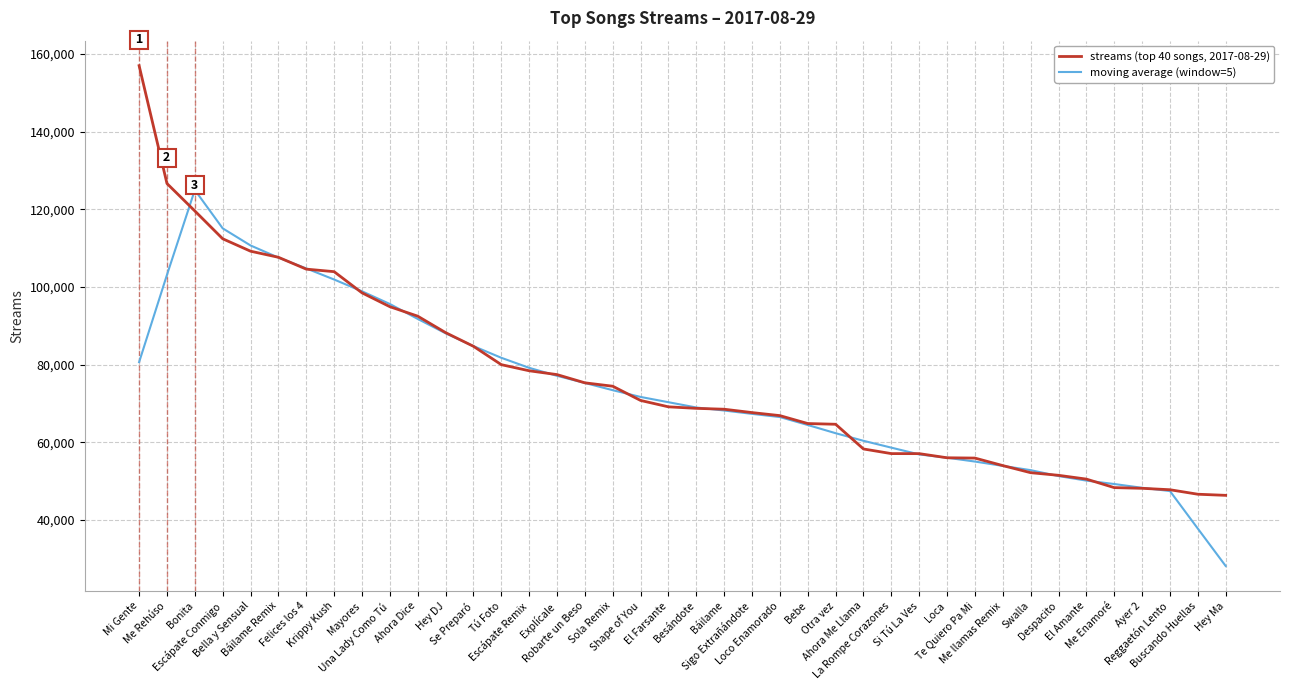

Does the chart have visible grid lines?

Yes